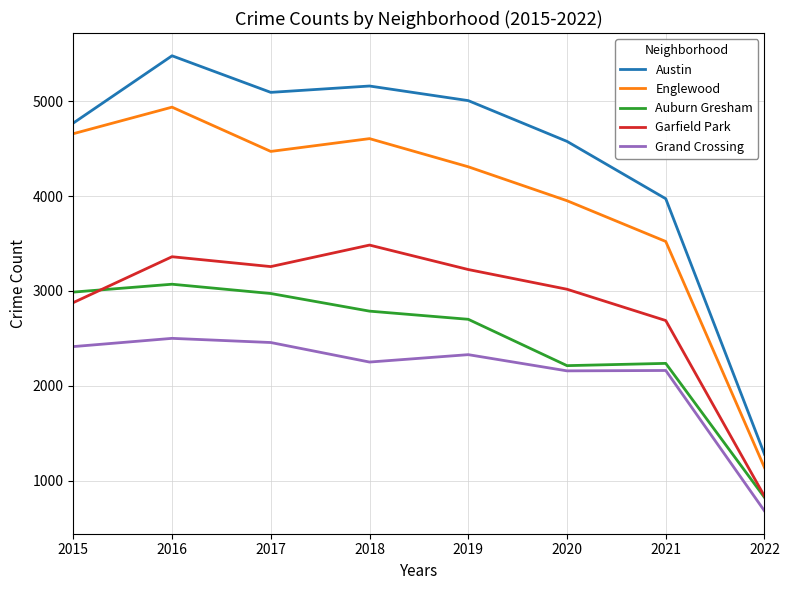

At which category does Grand Crossing reach its first local peak?

2016